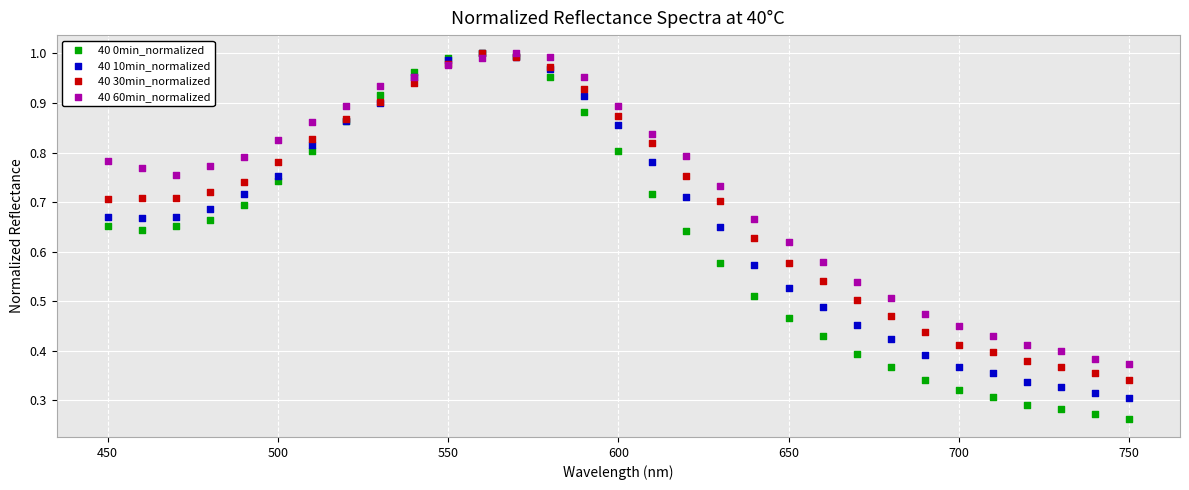

Which series reaches the minimum Y coordinate?

40 0min_normalized